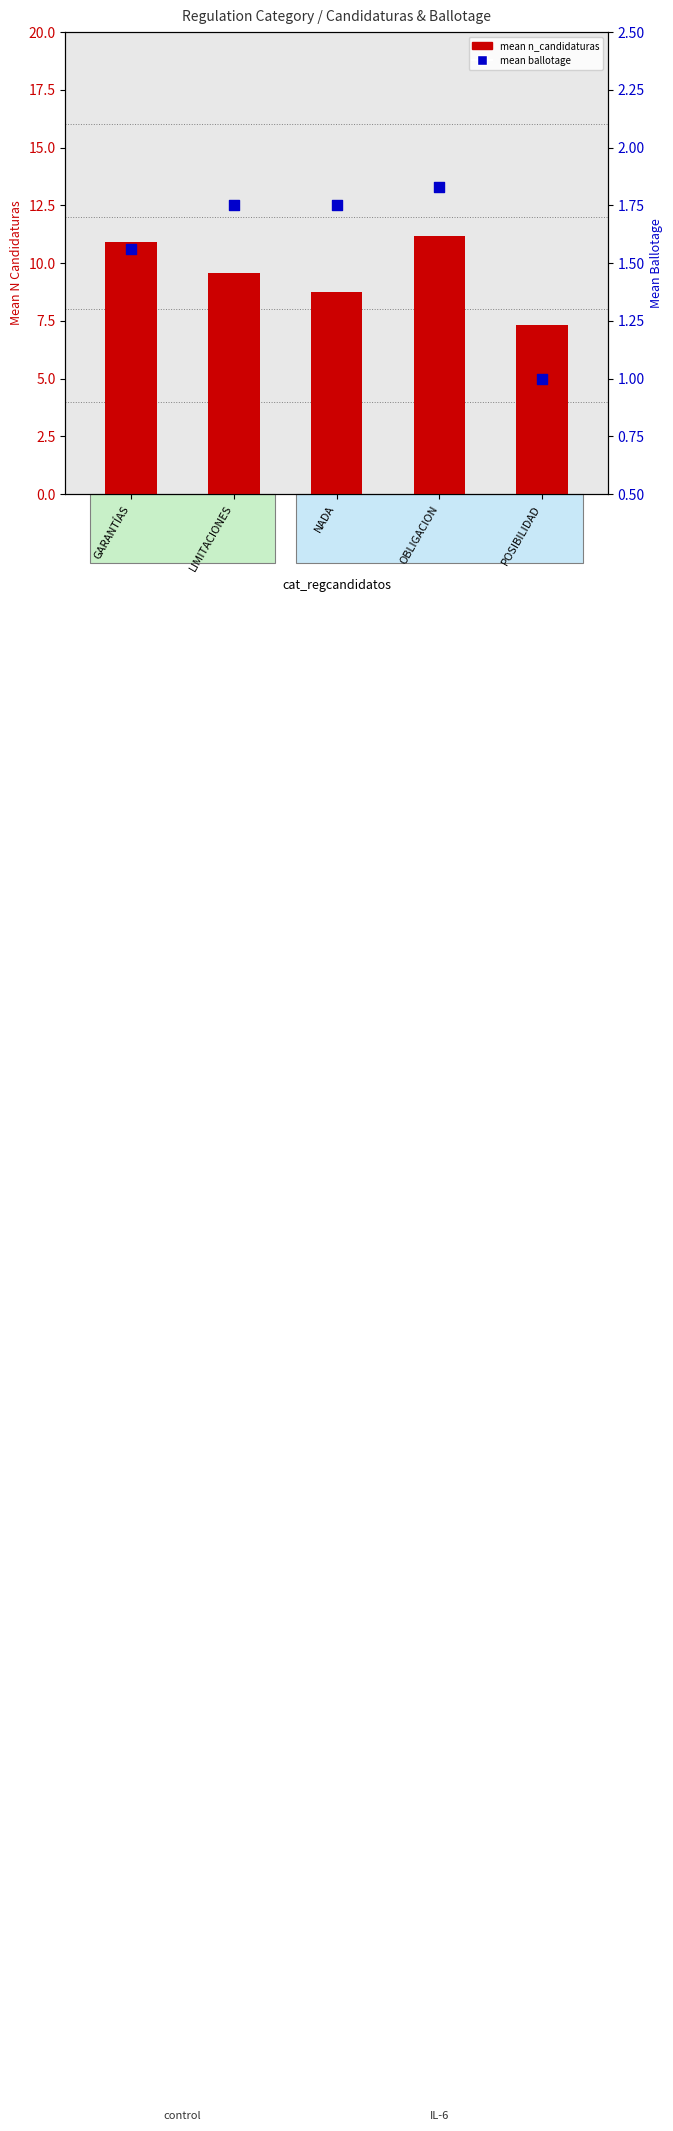

Which series reaches the minimum Y coordinate?

mean ballotage